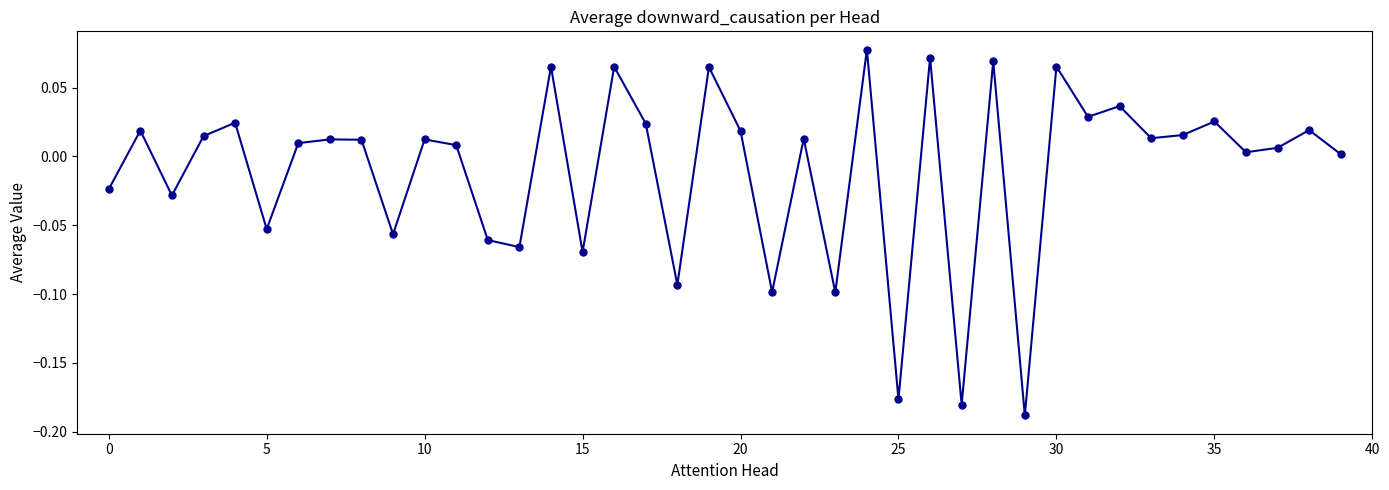

What is the difference between the second highest and second lowest values?

0.3